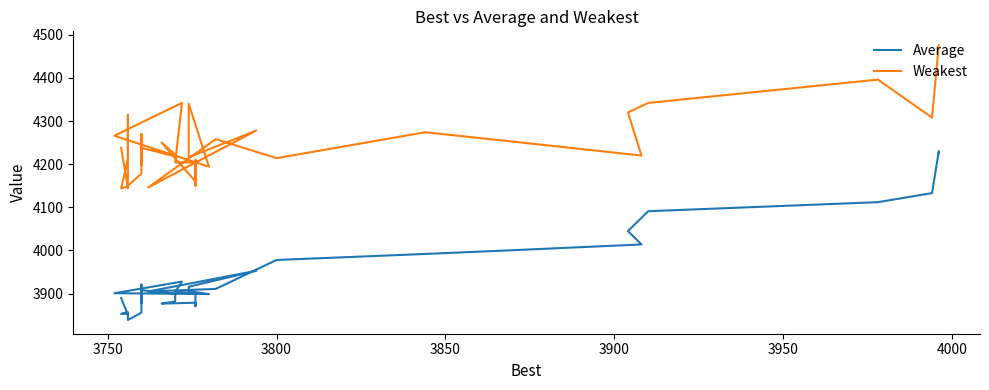

True or false: Average and Weakest cross at least once.

False